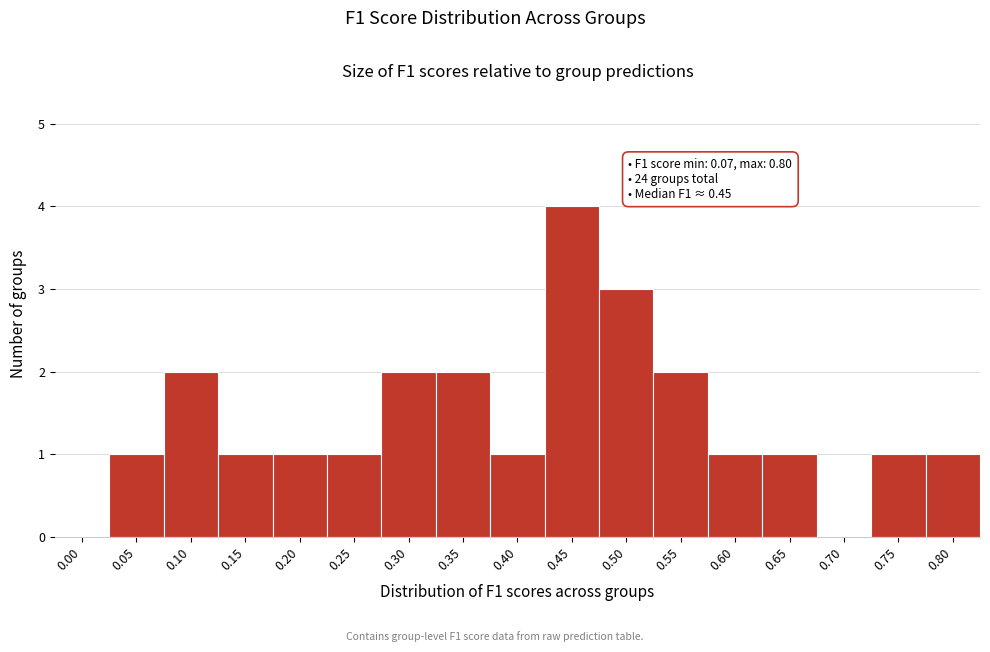

Reading left to right, list all the values displayed in this chart.

0.00=0	0.05=1	0.10=2	0.15=1	0.20=1	0.25=1	0.30=2	0.35=2	0.40=1	0.45=4	0.50=3	0.55=2	0.60=1	0.65=1	0.70=0	0.75=1	0.80=1